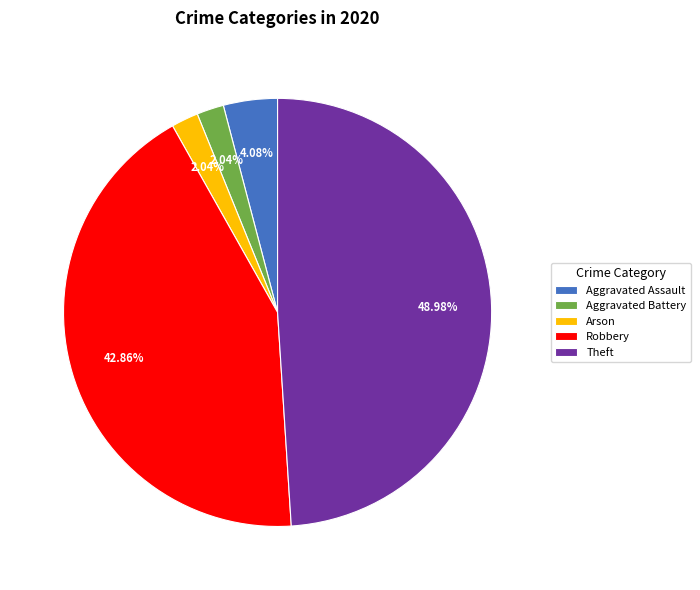

Is there a majority slice in this chart?

No